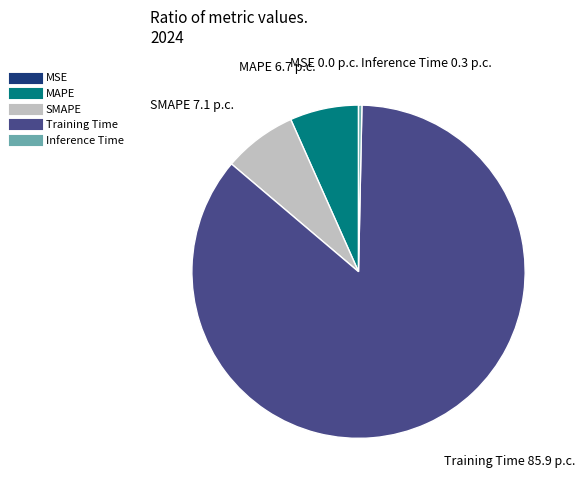

Between SMAPE and Inference Time, which is larger?

SMAPE